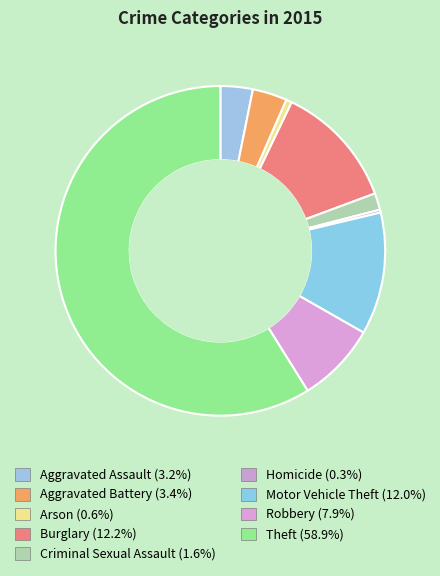

Which category has the smallest portion of the pie?

Homicide